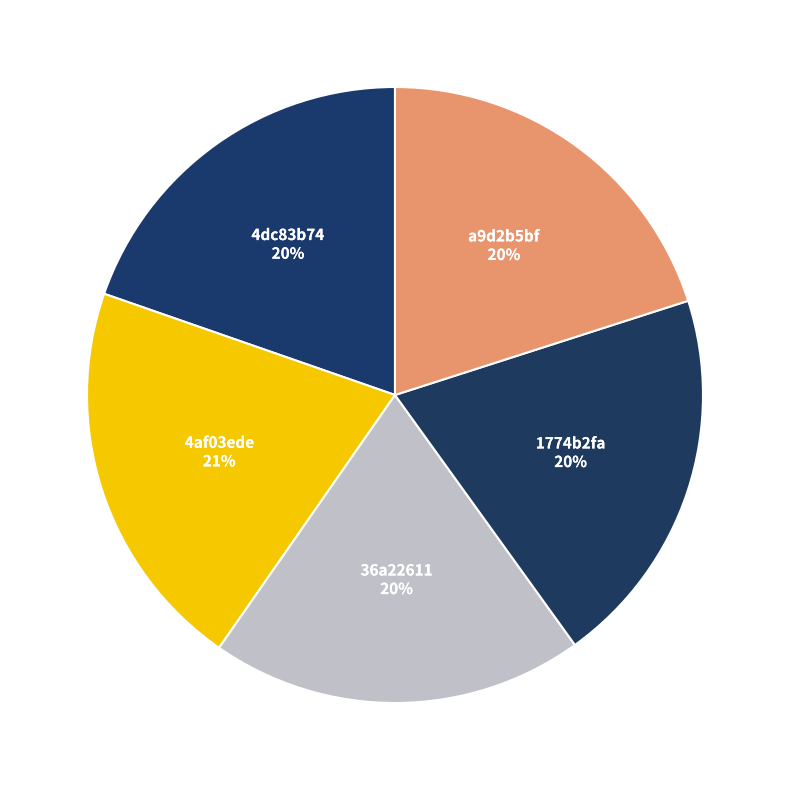

Rank the categories by value from highest to lowest.

4af03ede, a9d2b5bf, 1774b2fa, 4dc83b74, 36a22611